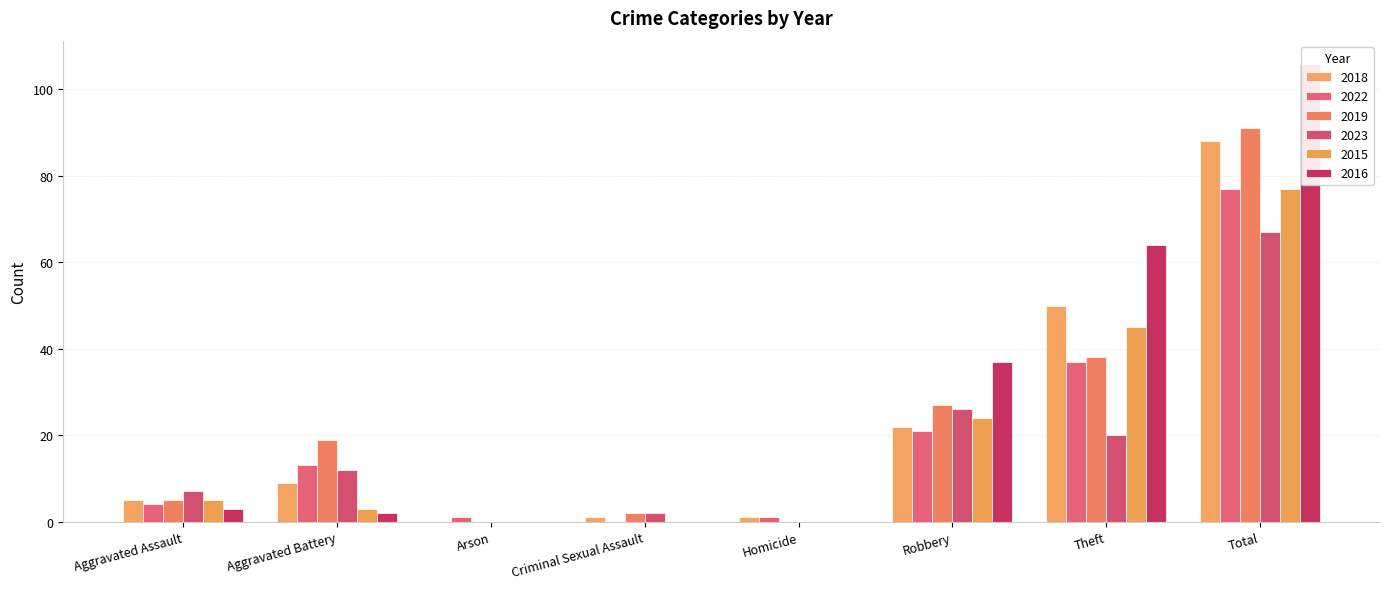

At which category is the sum across all series the highest?

Total